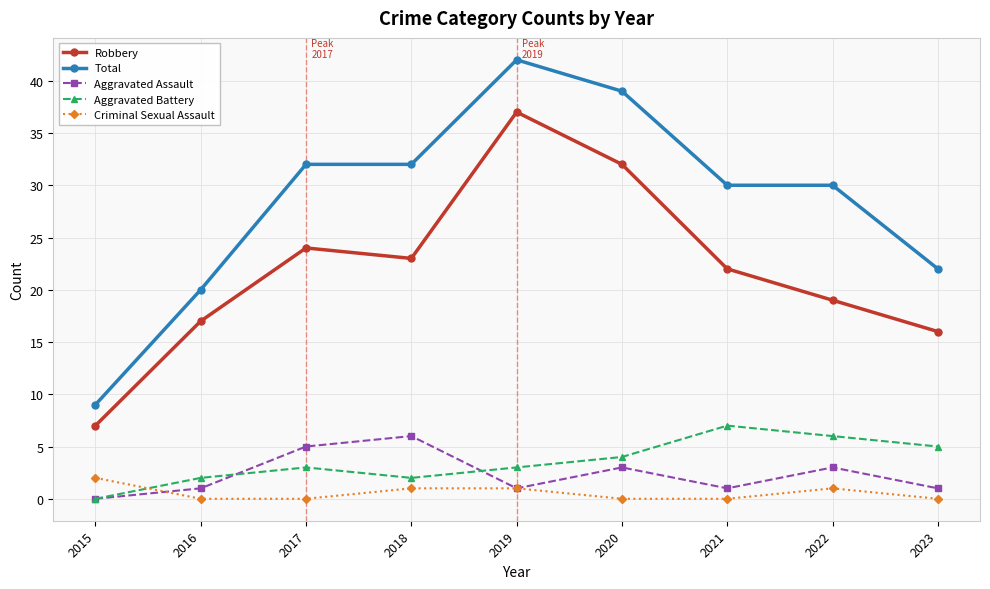

What is the total value across all series at 2020?

78